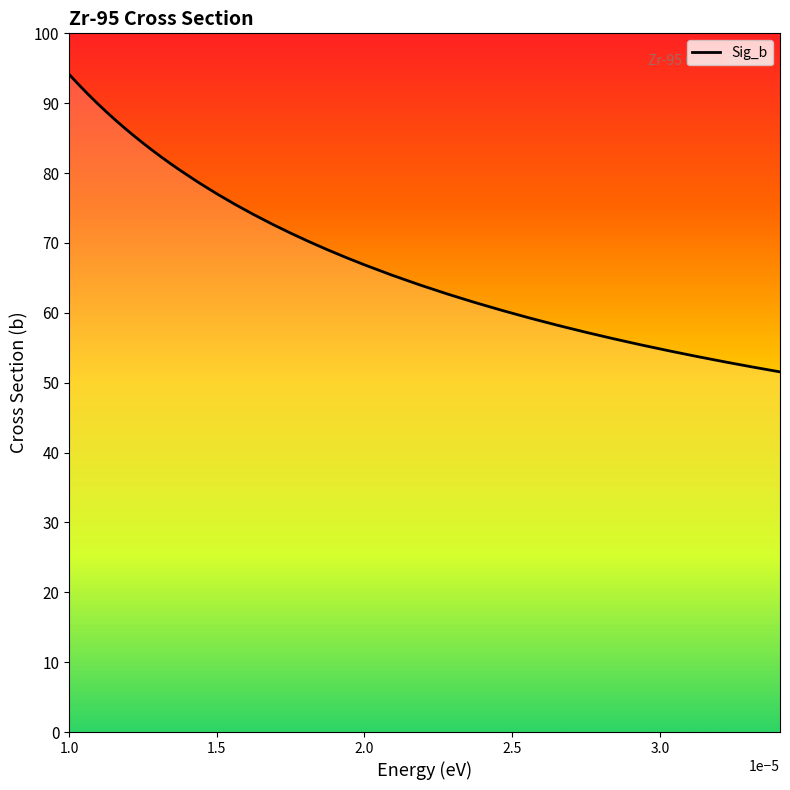

What is the difference between the maximum and minimum values?

42.6